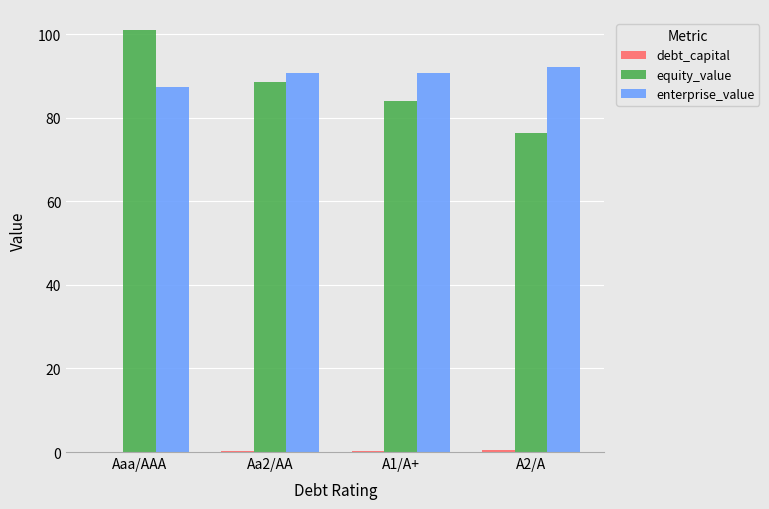

What is the highest value of the enterprise_value series?

92.0